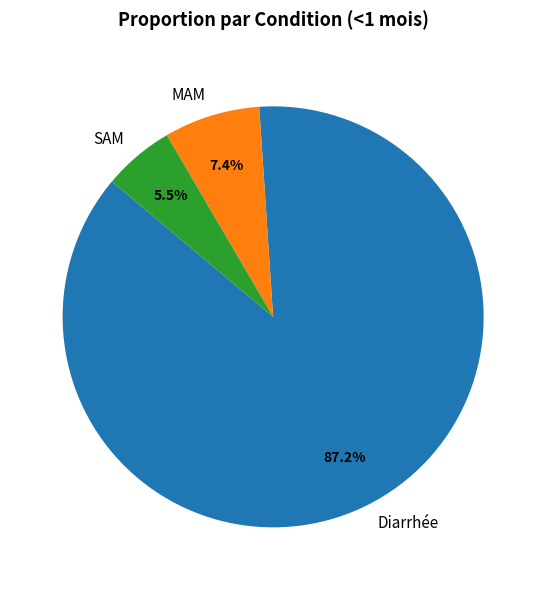

Which category has the biggest portion of the pie?

Diarrhée